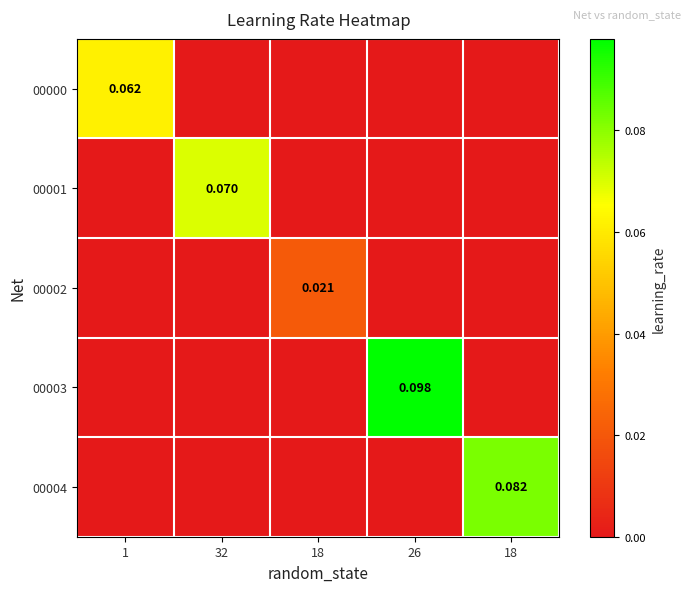

What is the sum of all 00004 values?

0.1